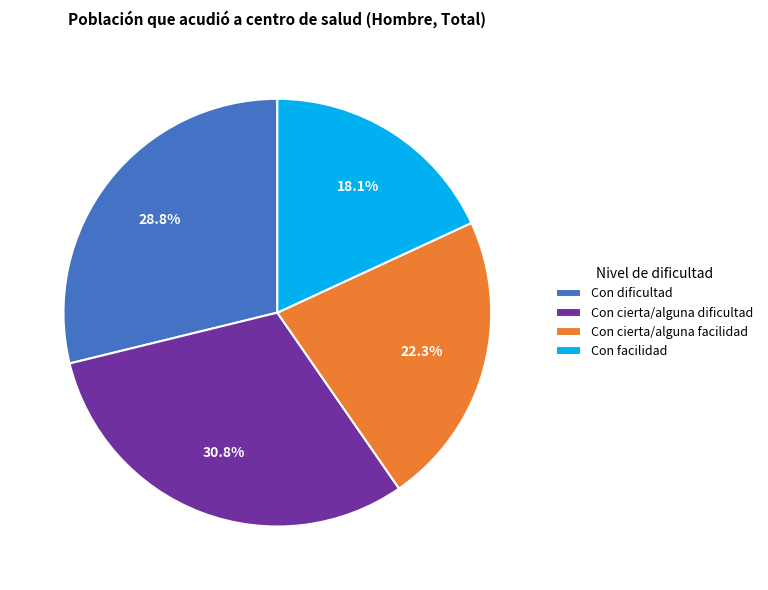

Is there a majority slice in this chart?

No